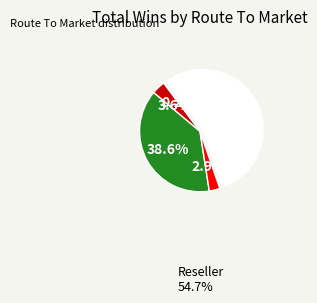

Is there a majority slice in this chart?

Yes